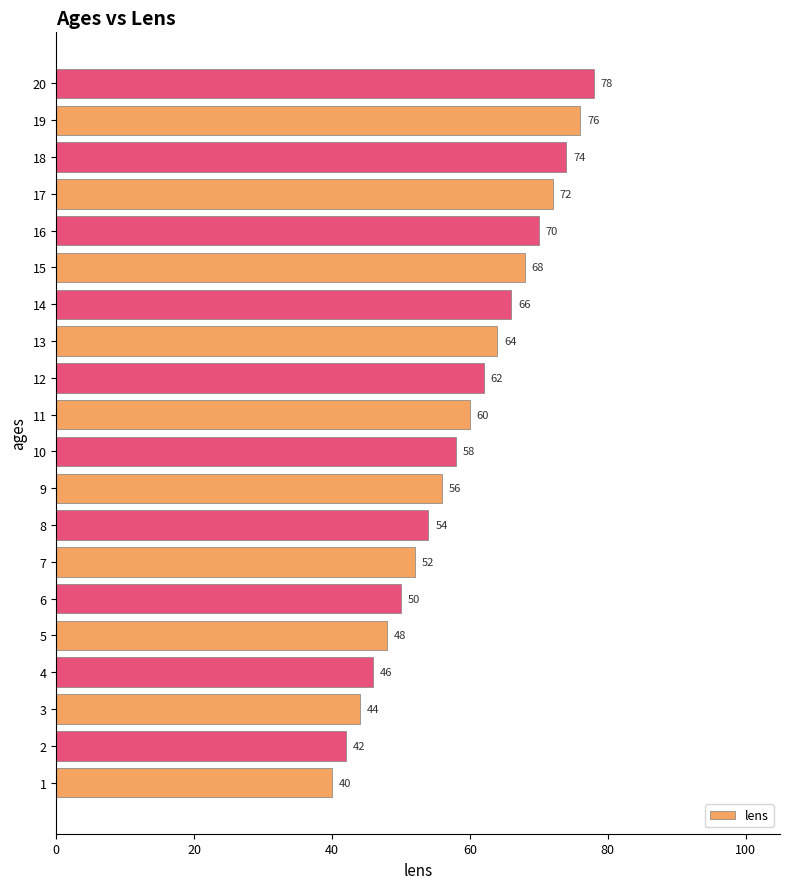

List the labels in order of value, largest first.

20, 19, 18, 17, 16, 15, 14, 13, 12, 11, 10, 9, 8, 7, 6, 5, 4, 3, 2, 1